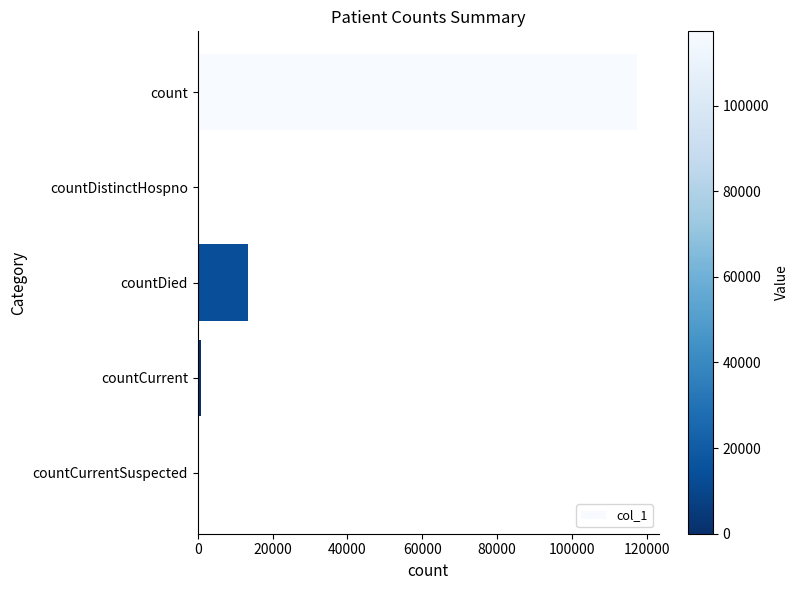

Is it true that the value at countCurrentSuspected is 0?

True